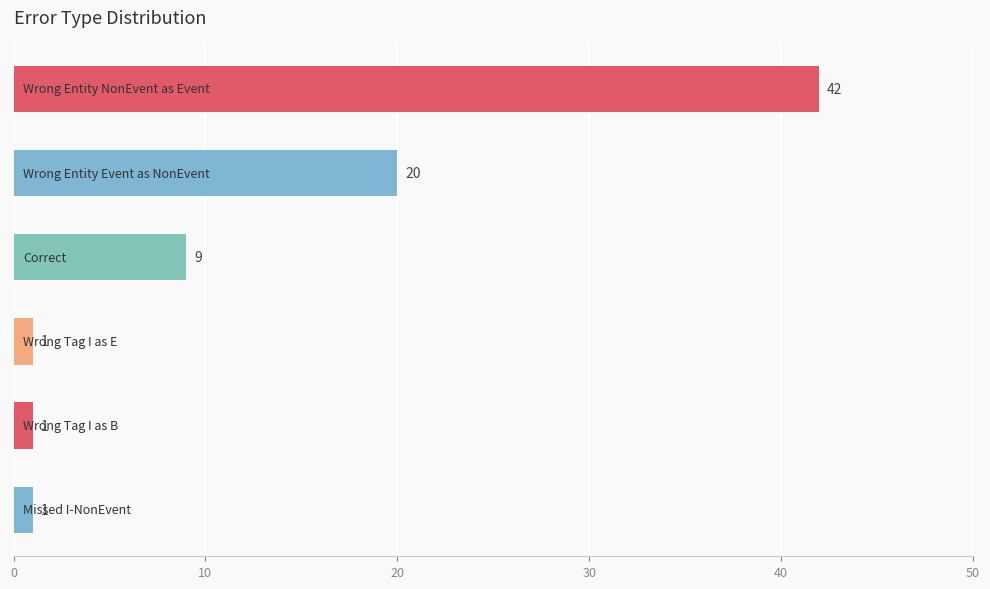

What is the greatest value displayed?

42